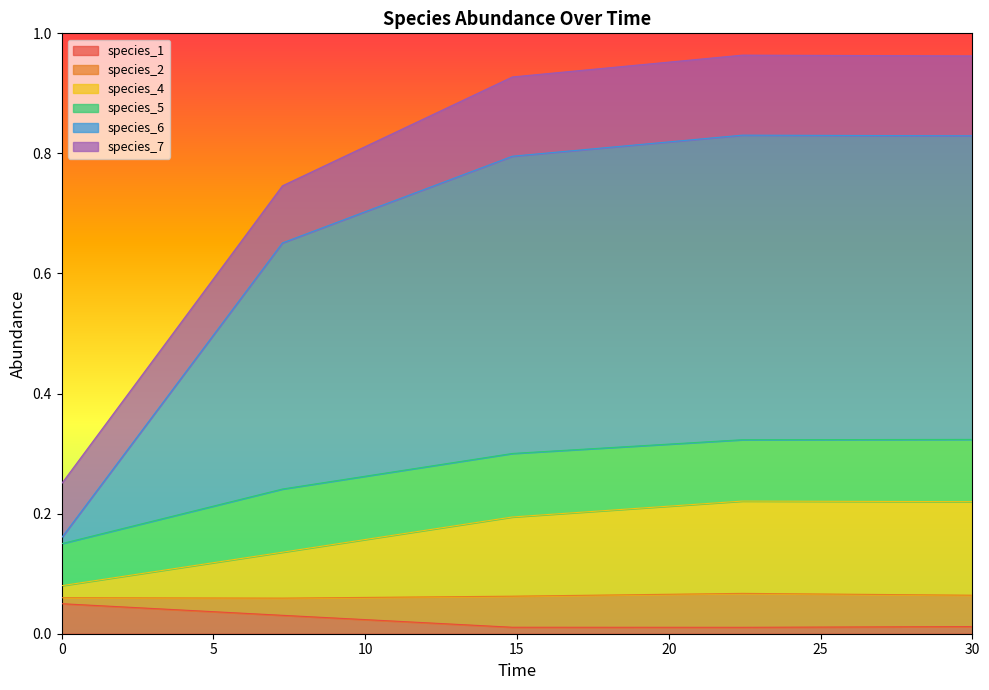

Where is the first local maximum for species_6?

22.424242424242426